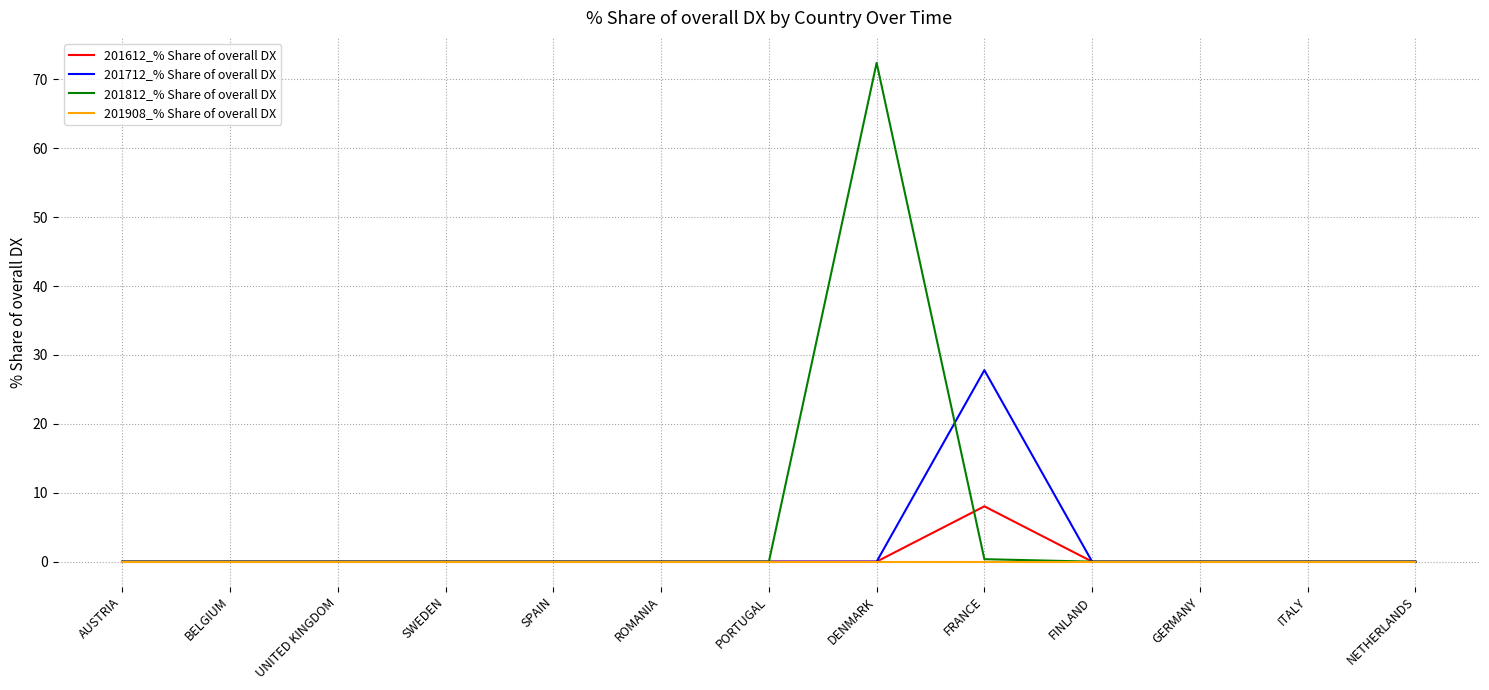

Reading right to left, what are all the values shown in this chart?

201612_% Share of overall DX: NETHERLANDS=0.0	ITALY=0.0	GERMANY=0.0	FINLAND=0.0	FRANCE=8.0	DENMARK=0.0	PORTUGAL=0.0	ROMANIA=0.0	SPAIN=0.0	SWEDEN=0.0	UNITED KINGDOM=0.0	BELGIUM=0.0	AUSTRIA=0.0
201712_% Share of overall DX: NETHERLANDS=0.0	ITALY=0.0	GERMANY=0.0	FINLAND=0.0	FRANCE=27.8	DENMARK=0.0	PORTUGAL=0.0	ROMANIA=0.0	SPAIN=0.0	SWEDEN=0.0	UNITED KINGDOM=0.0	BELGIUM=0.0	AUSTRIA=0.0
201812_% Share of overall DX: NETHERLANDS=0.0	ITALY=0.0	GERMANY=0.0	FINLAND=0.0	FRANCE=0.4	DENMARK=72.4	PORTUGAL=0.0	ROMANIA=0.0	SPAIN=0.0	SWEDEN=0.0	UNITED KINGDOM=0.0	BELGIUM=0.0	AUSTRIA=0.0
201908_% Share of overall DX: NETHERLANDS=0.0	ITALY=0.0	GERMANY=0.0	FINLAND=0.0	FRANCE=0.0	DENMARK=0.0	PORTUGAL=0.0	ROMANIA=0.0	SPAIN=0.0	SWEDEN=0.0	UNITED KINGDOM=0.0	BELGIUM=0.0	AUSTRIA=0.0